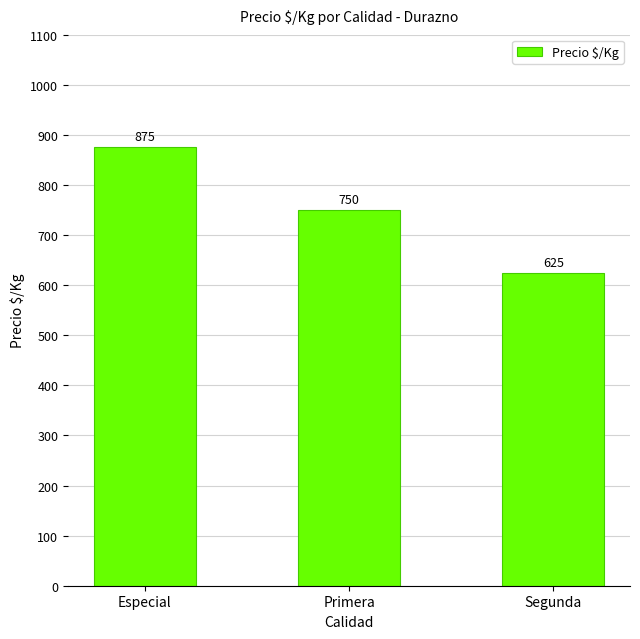

Reading left to right, extract all data points from this chart.

Especial=875	Primera=750	Segunda=625